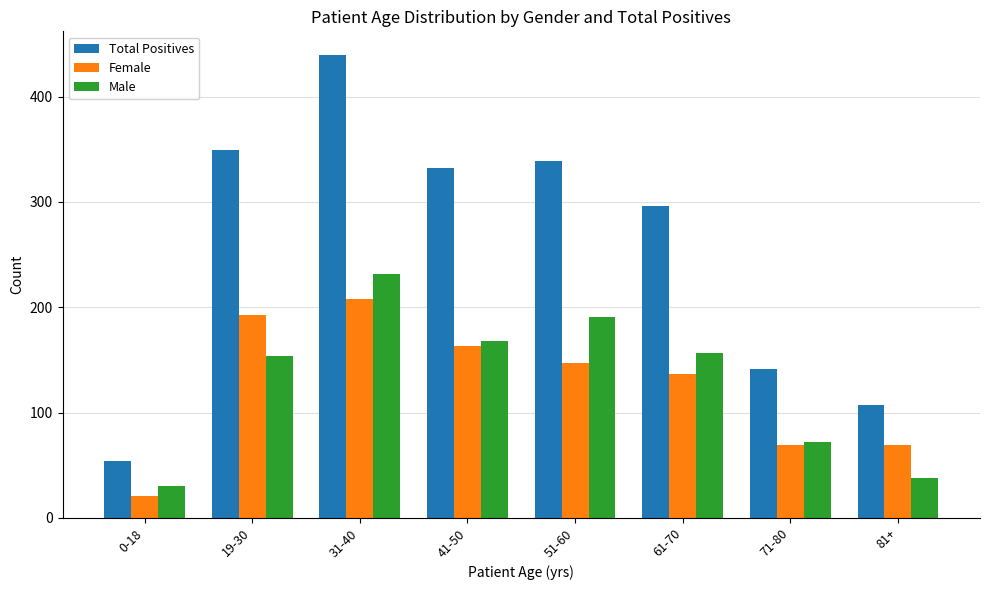

What is the sum of all Total Positives values?

2058